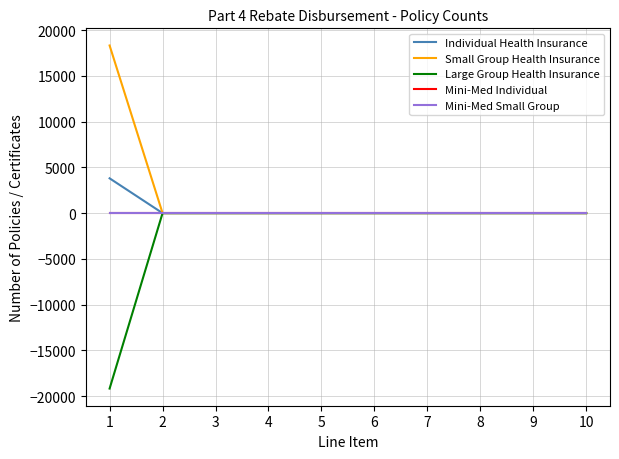

Does the chart have visible grid lines?

Yes